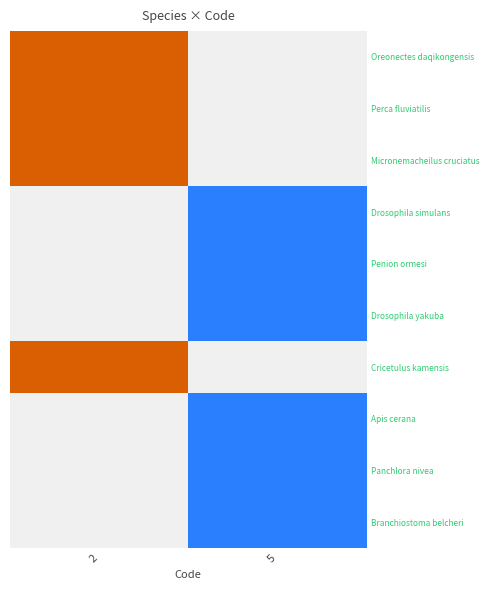

Which has a higher value, 5 or 2?

2